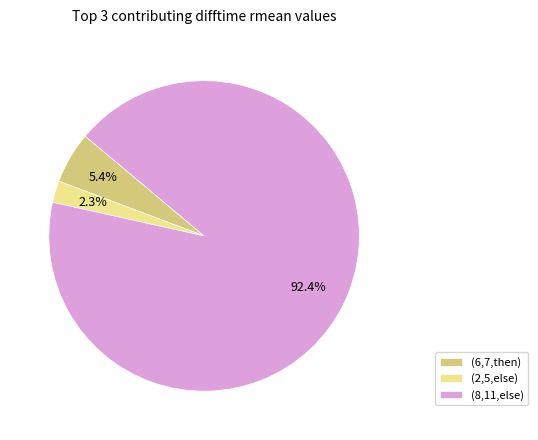

What percentage is the (2,5,else) slice, to the nearest percent?

2%